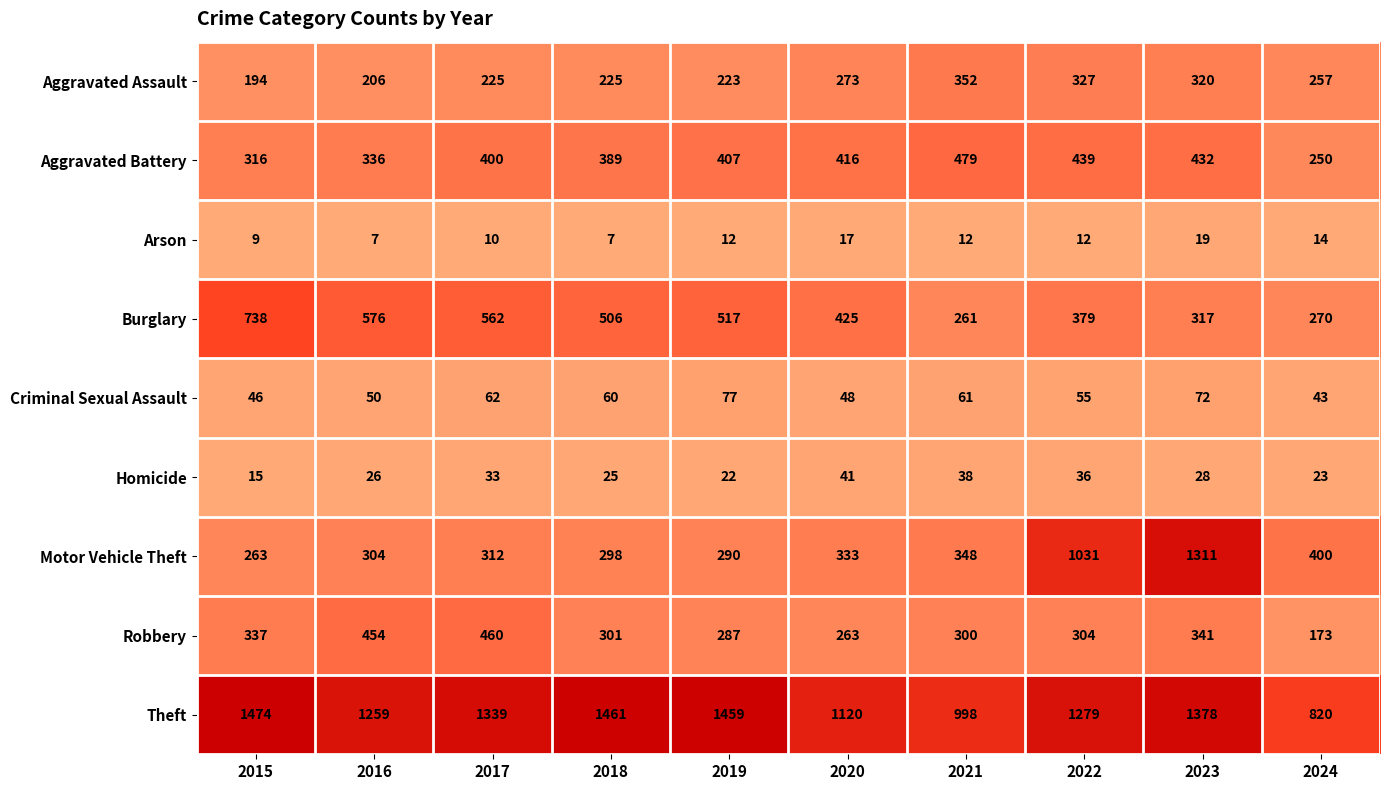

Rank the series at 2017 from highest to lowest value.

Theft, Burglary, Robbery, Aggravated Battery, Motor Vehicle Theft, Aggravated Assault, Criminal Sexual Assault, Homicide, Arson